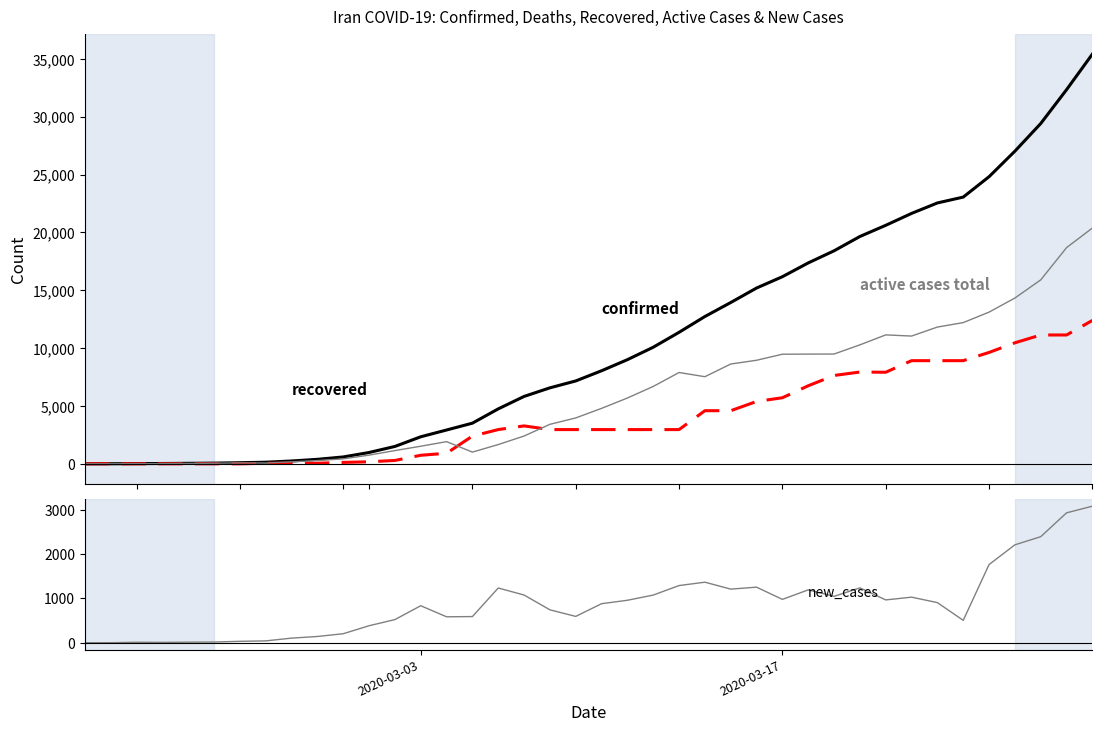

What are all the series names shown in the legend?

confirmed, recovered, active cases total, new_cases